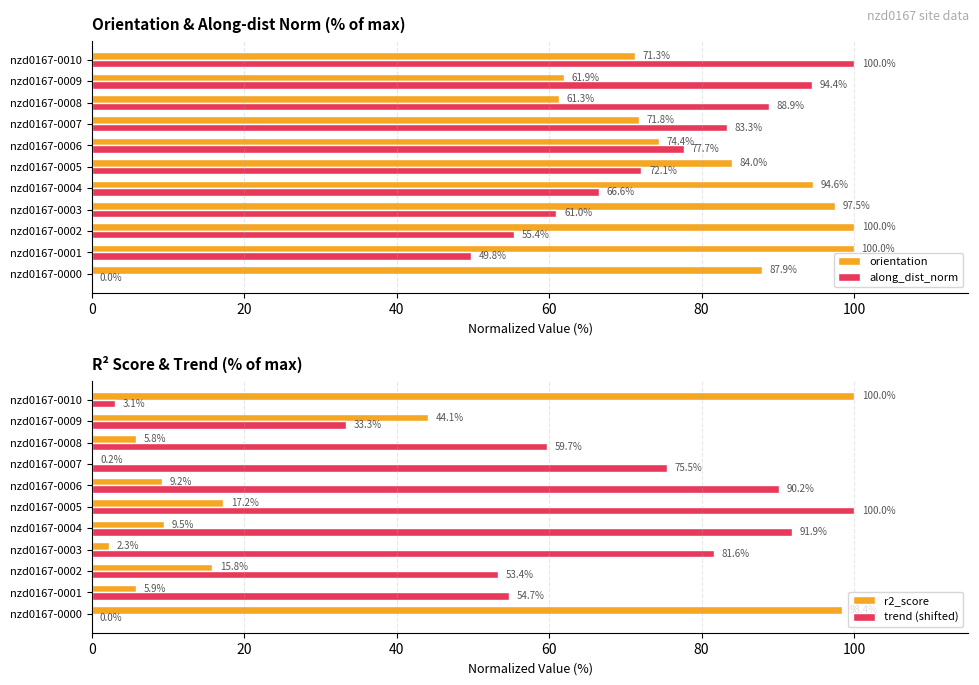

At which label is orientation closest to 80?

nzd0167-0005